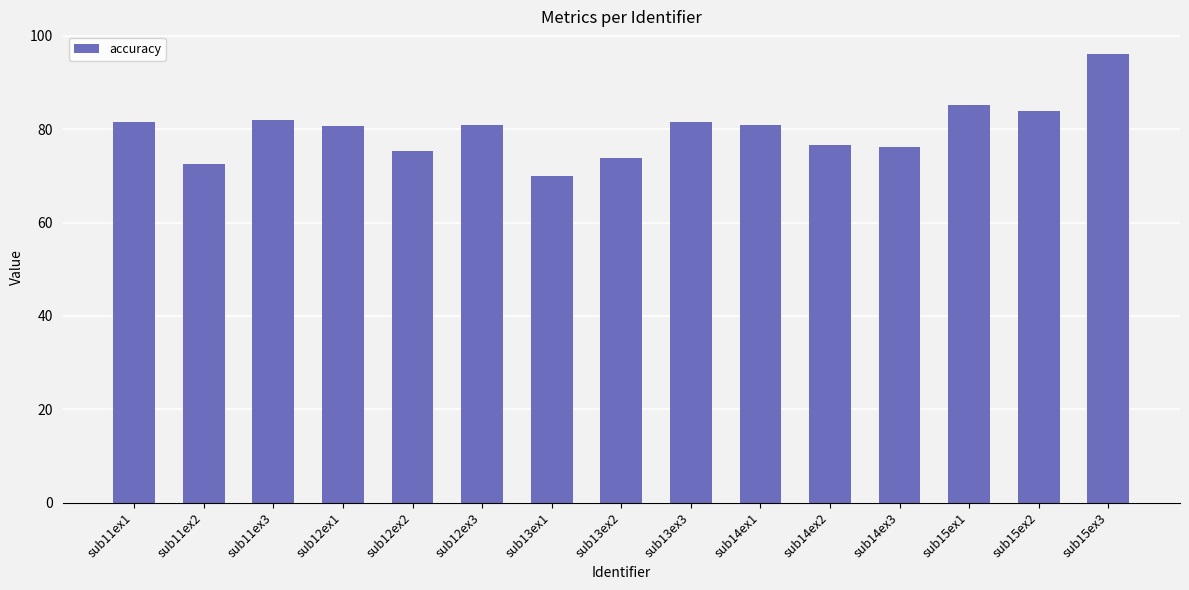

What is the ratio of the value at sub12ex1 to the value at sub13ex1?

1.2